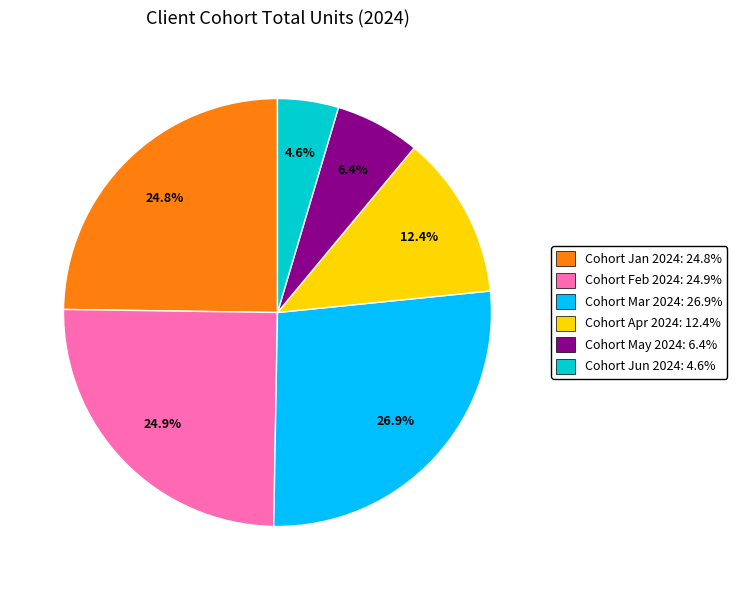

Is it true that Cohort May 2024 is 15% of the pie?

False